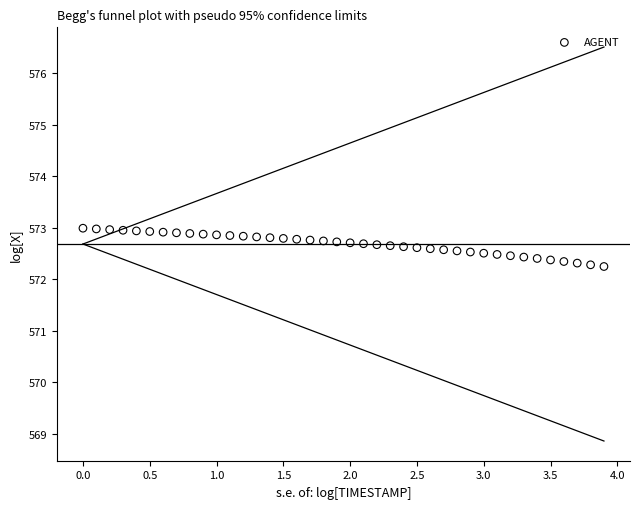

What is the range of Y values (max minus min)?

0.7